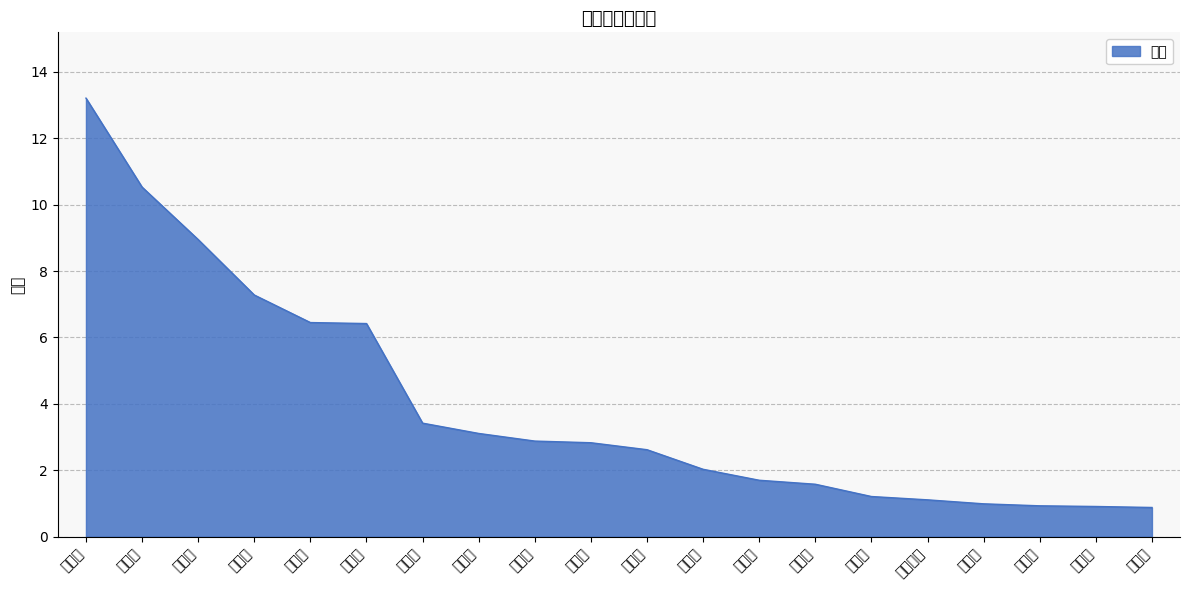

Reading right to left, list all the values displayed in this chart.

0.9	0.9	0.9	1.0	1.1	1.2	1.6	1.7	2.0	2.6	2.8	2.9	3.1	3.4	6.4	6.5	7.3	8.9	10.5	13.2